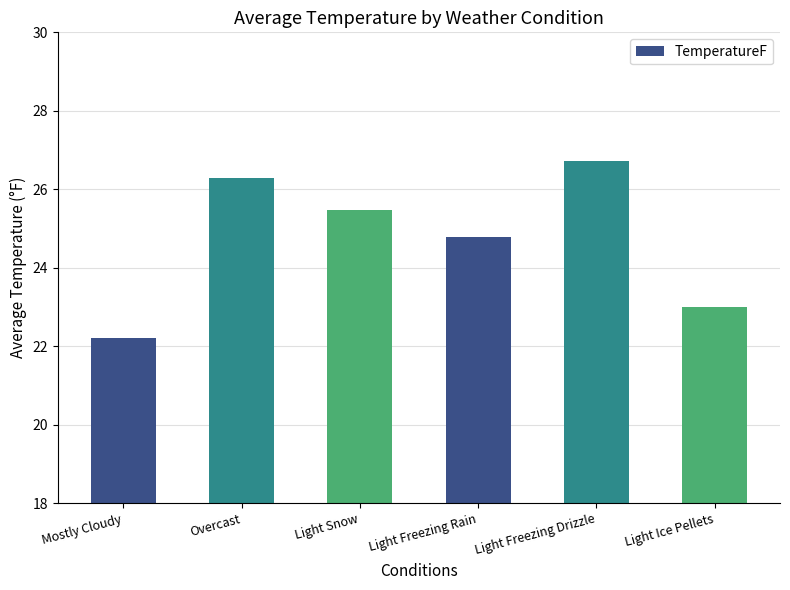

What is the minimum value shown in the chart?

22.2